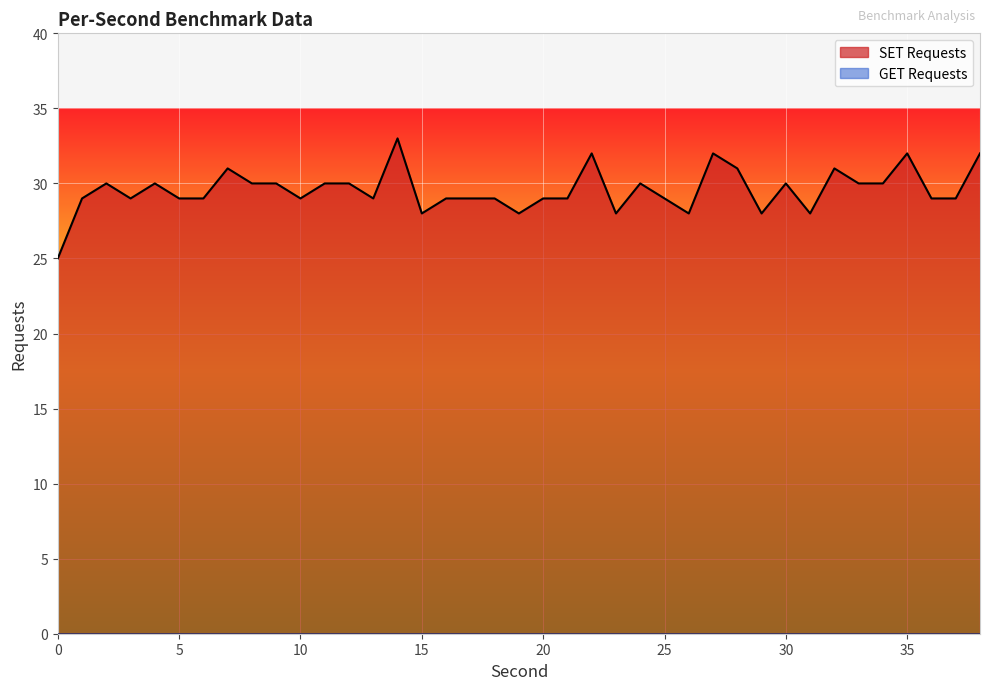

What is the minimum value shown in the chart?

0